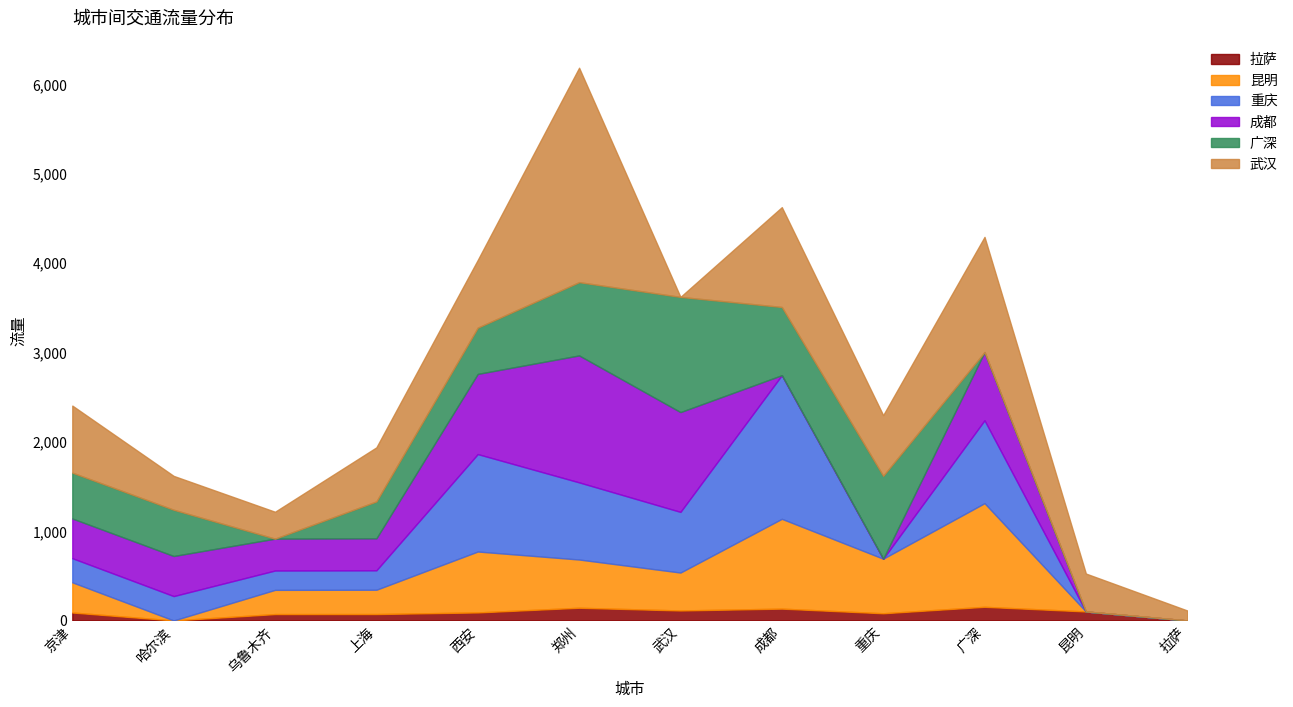

Read the 重庆 value at 成都.

1606.2